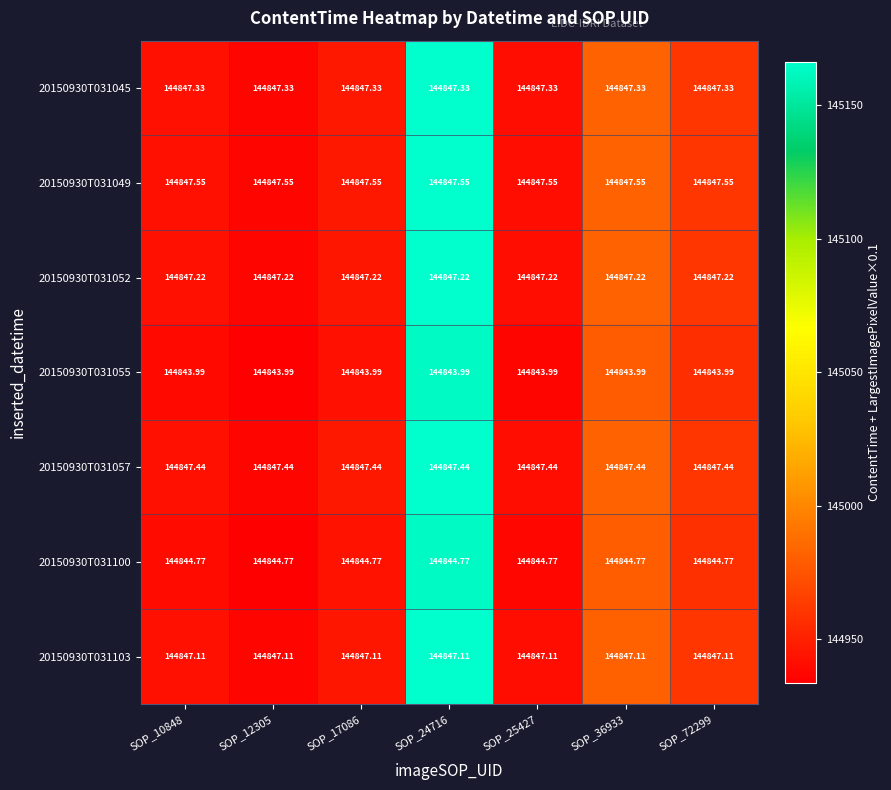

Is the value of 20150930T031049 at SOP_10848 greater than the value of 20150930T031103 at SOP_17086?

Yes